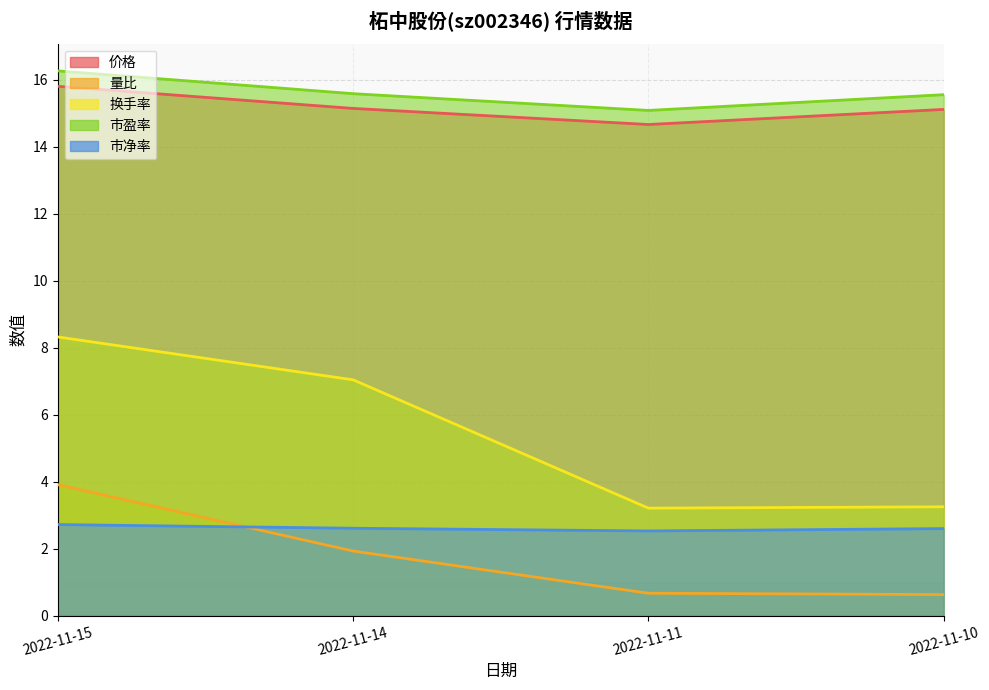

What is the lowest value of the 换手率 series?

3.2